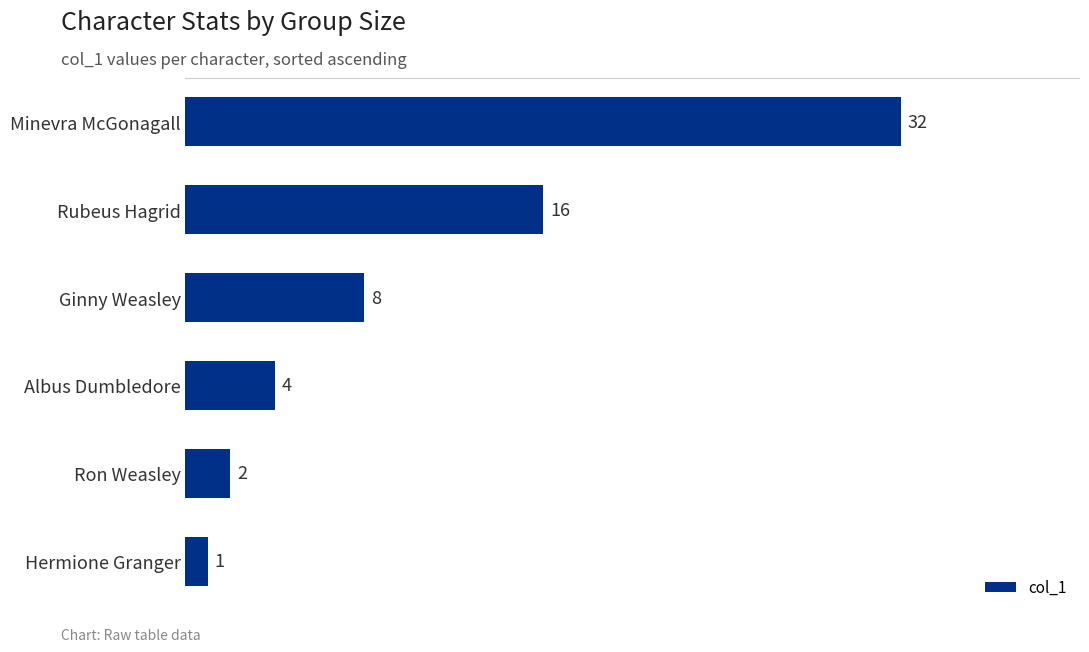

Reading bottom to top, what are all the values shown in this chart?

1	2	4	8	16	32